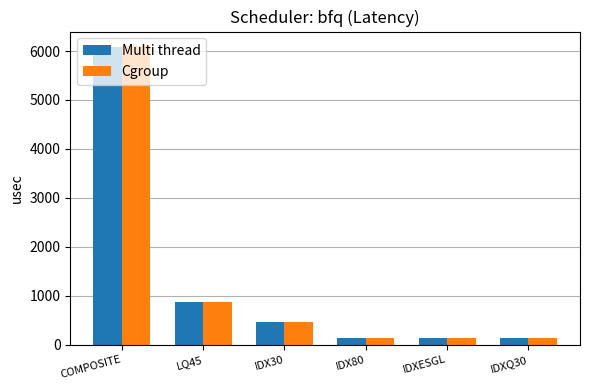

At which category is the sum across all series the highest?

COMPOSITE